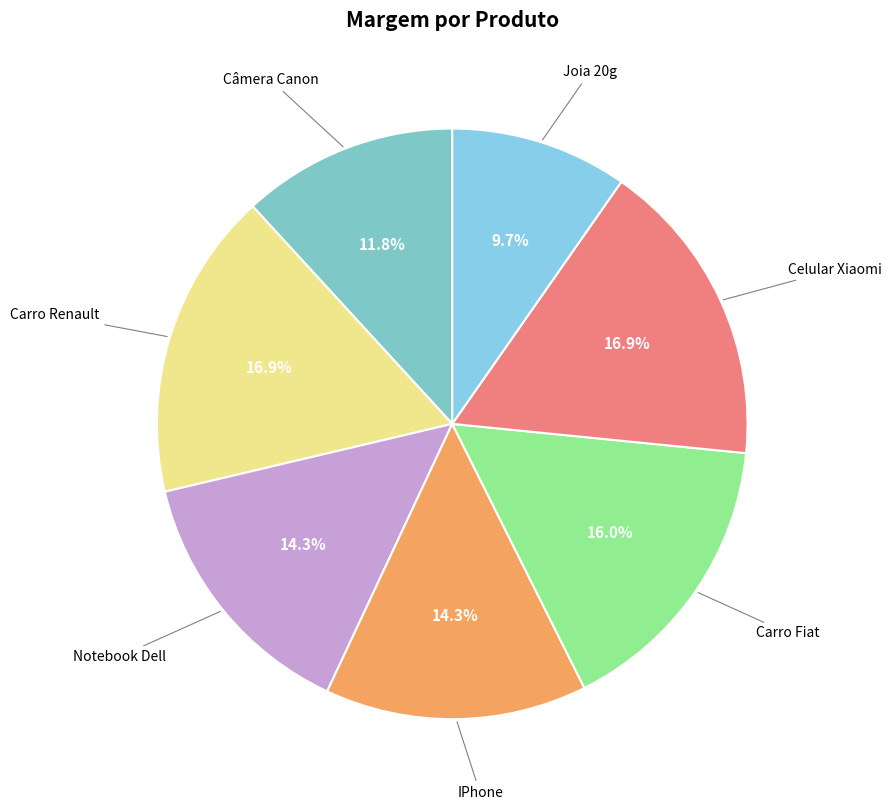

Rank the categories by value from lowest to highest.

Joia 20g, Câmera Canon, Notebook Dell, IPhone, Carro Fiat, Carro Renault, Celular Xiaomi